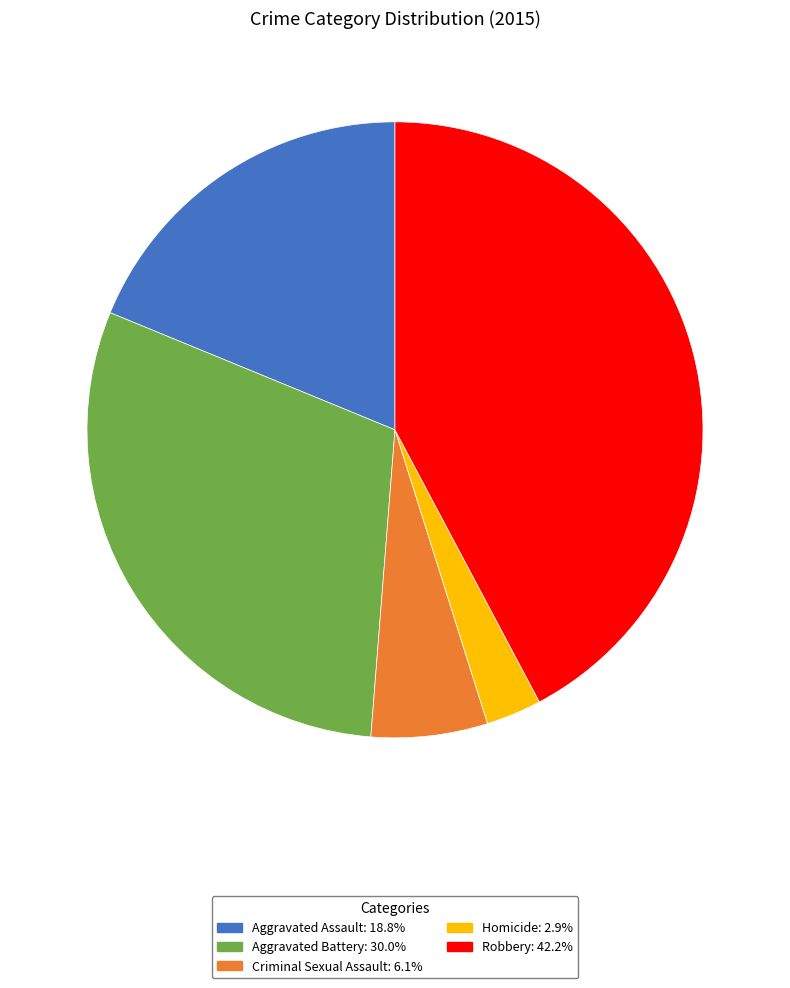

Is the sum of Criminal Sexual Assault and Aggravated Assault greater than half?

No